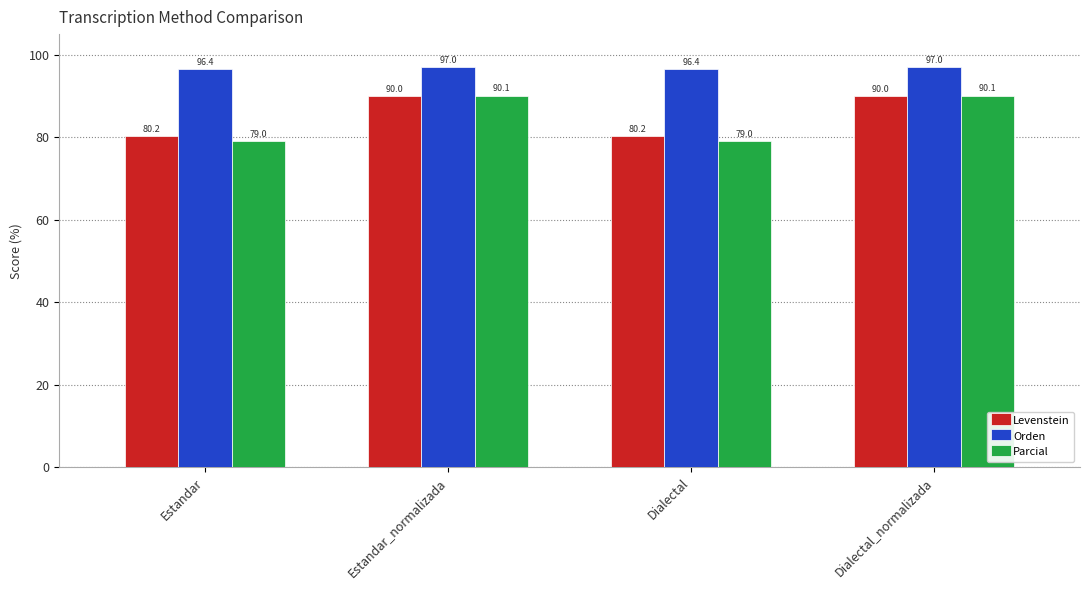

Rank the series by their maximum value, from highest to lowest.

Orden, Parcial, Levenstein